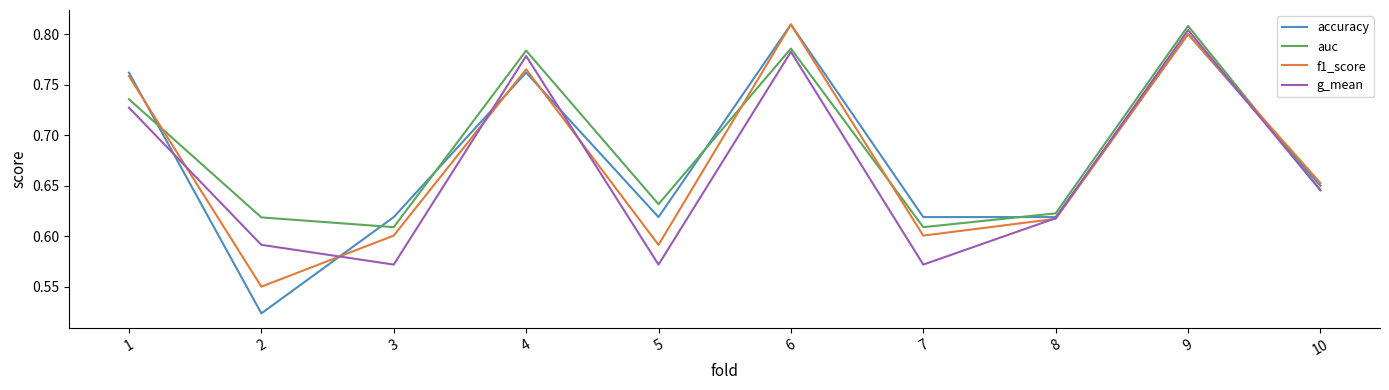

At which category is the sum across all series the highest?

9